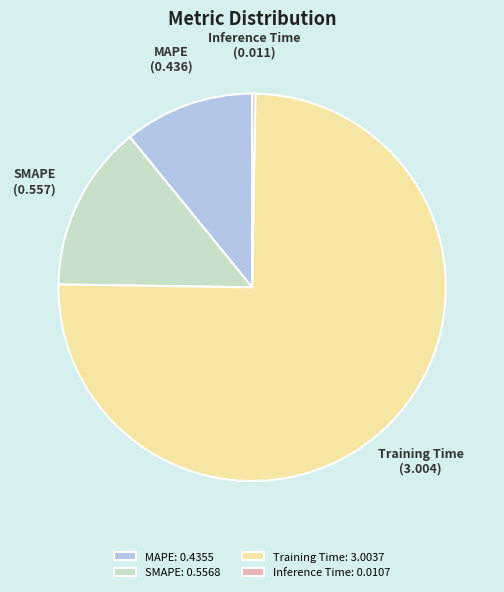

Which category has the biggest portion of the pie?

Training Time